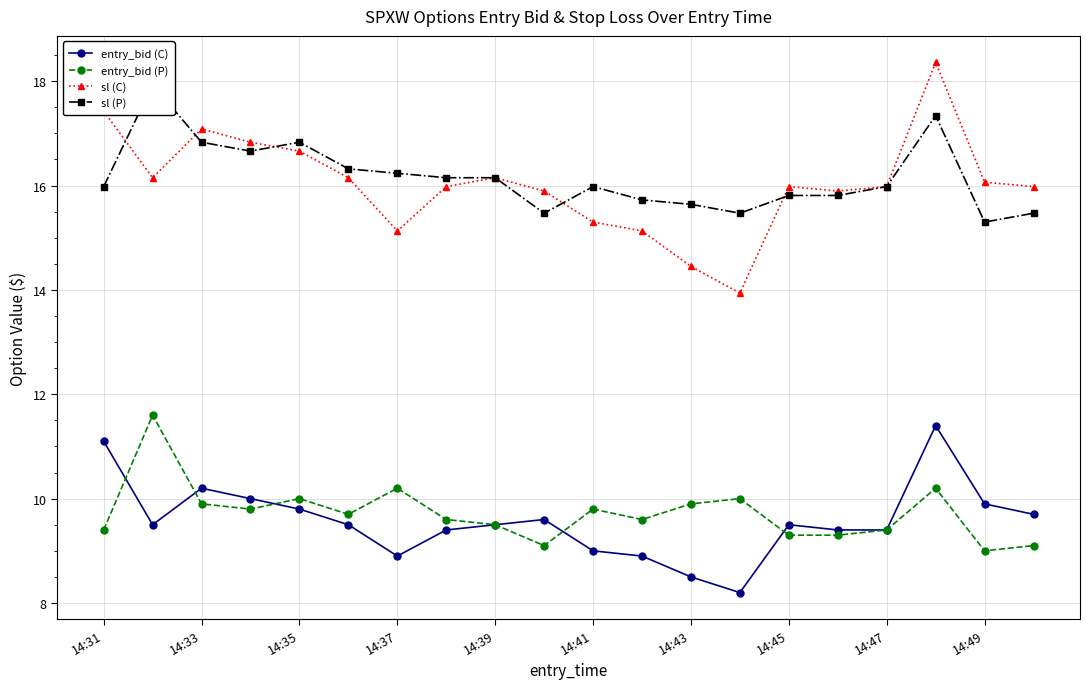

At which category is the sum across all series the highest?

17